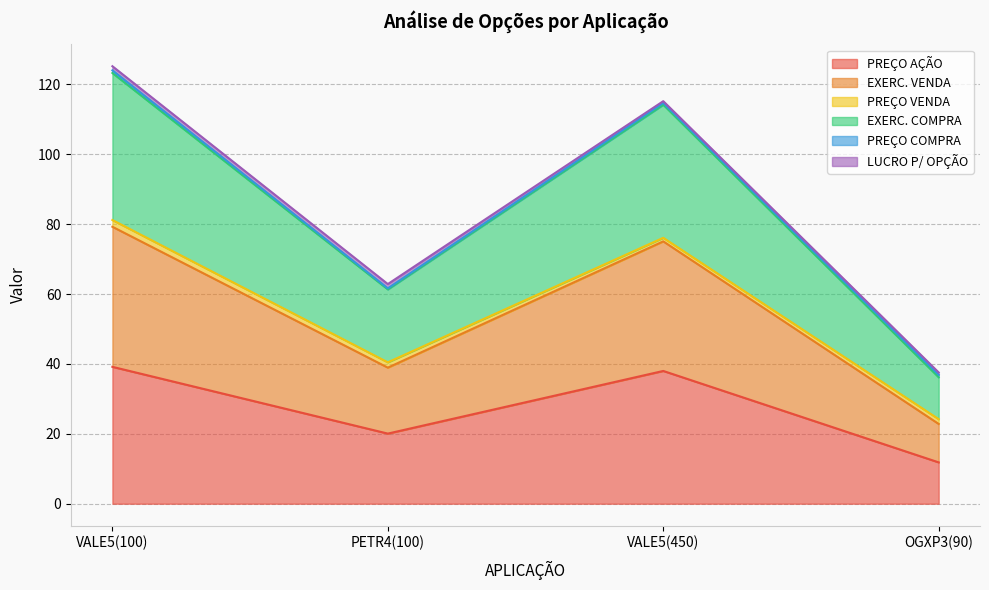

Which category has the lowest value in the PREÇO AÇÃO series?

OGXP3(90)